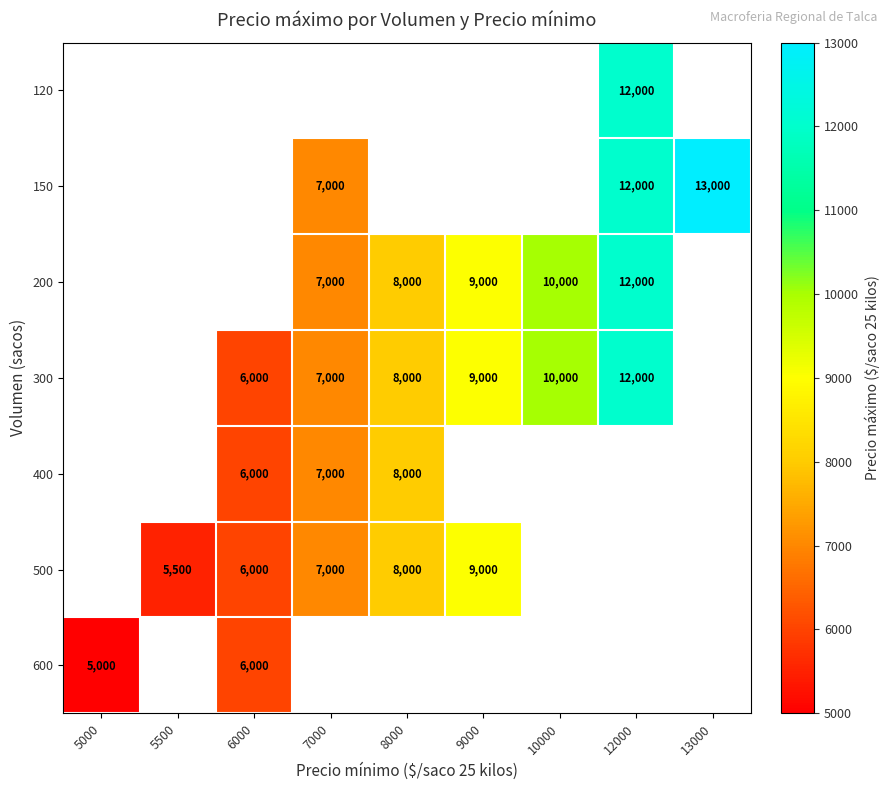

What is the difference between the 200 values at 8000 and 9000?

1000